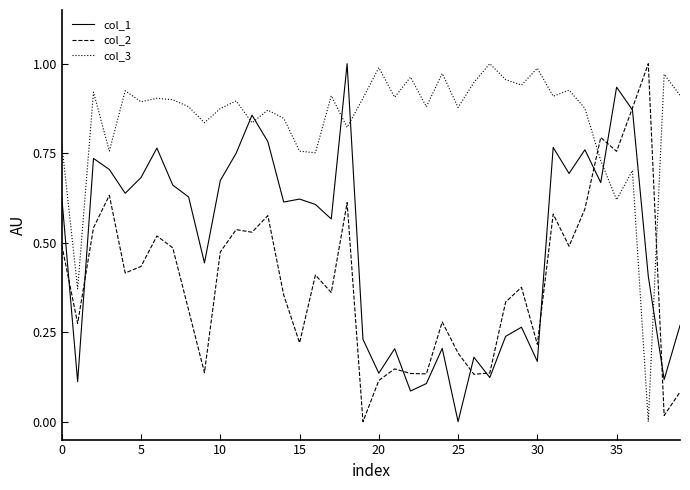

Which series has the largest total across all categories?

col_3